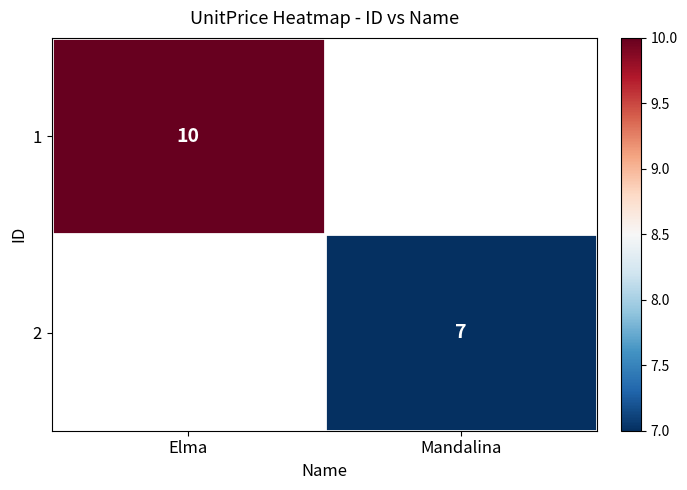

How many series are shown in this chart?

2